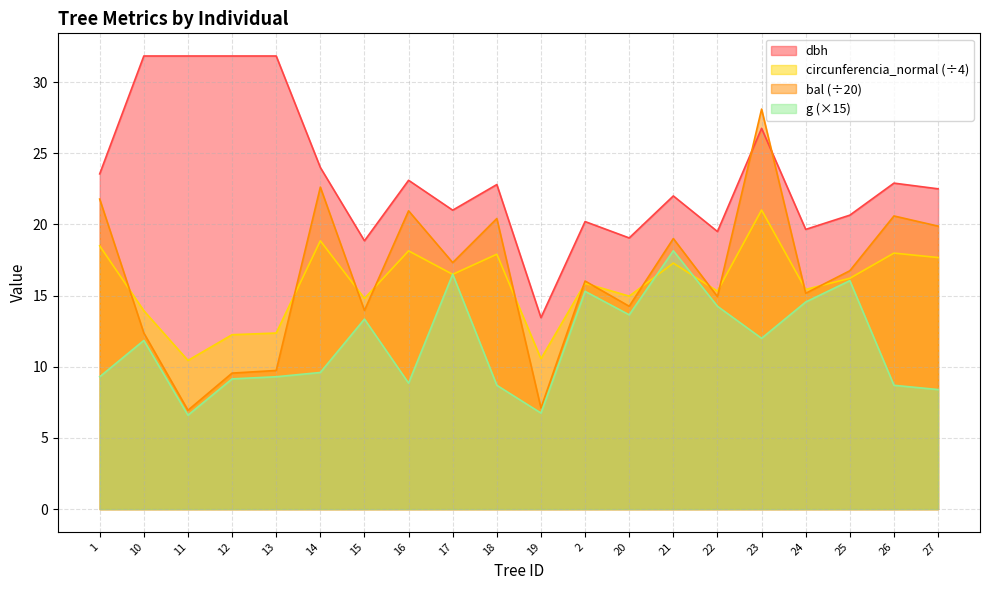

The value of dbh at 13 is 15.9. True or false?

False